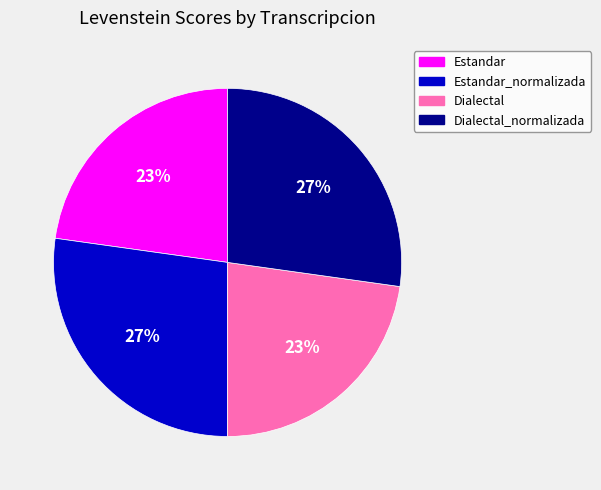

Is it true that Estandar is 8% of the pie?

False